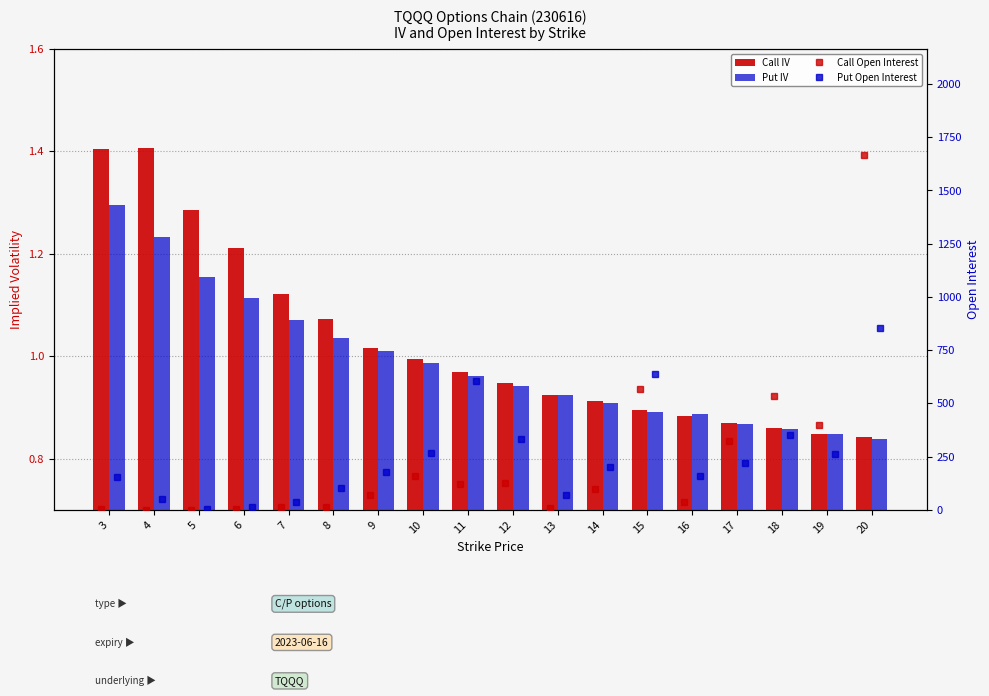

Read the Put Open Interest value at 4.

52.0